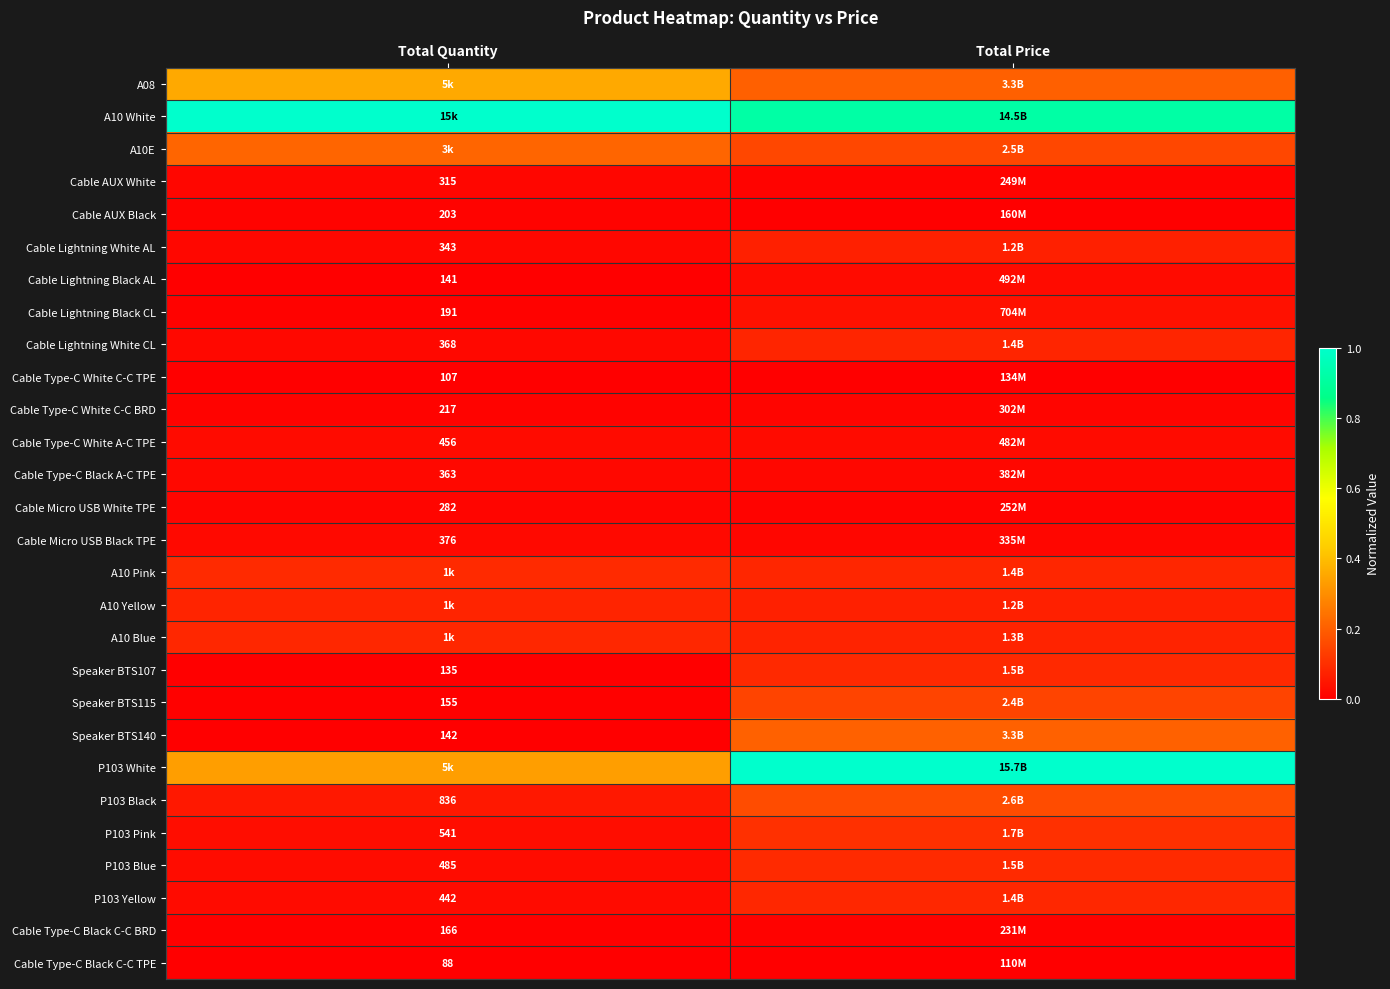

What is the difference between the highest and lowest values at Total Quantity?

1.0